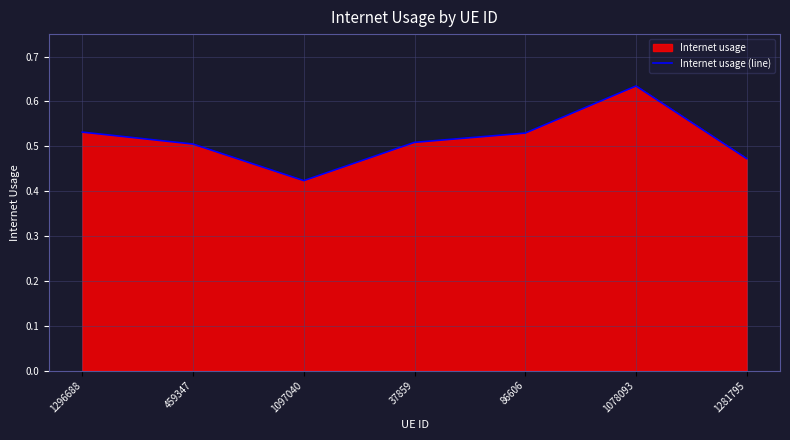

What is the greatest value displayed?

0.6